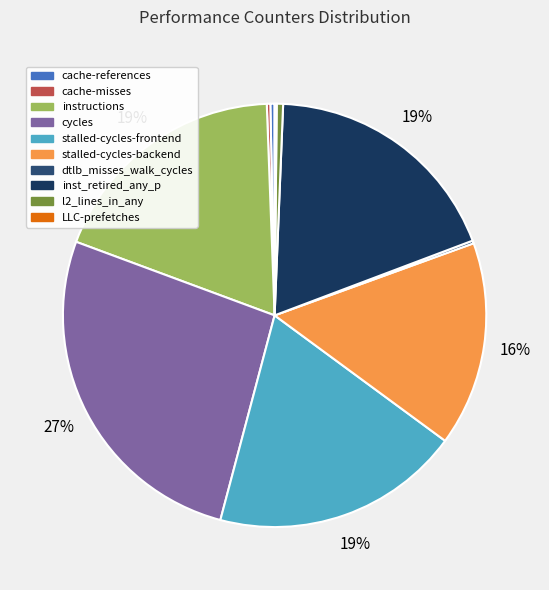

To the nearest percent, what is the combined percentage of inst_retired_any_p and LLC-prefetches?

19%